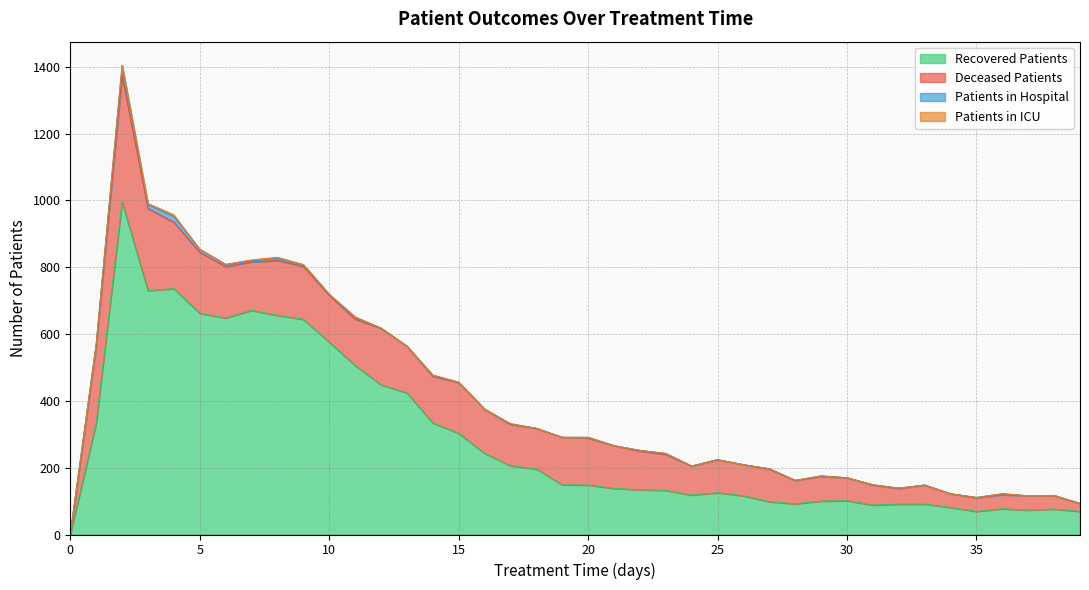

Count the number of data series in this chart.

4